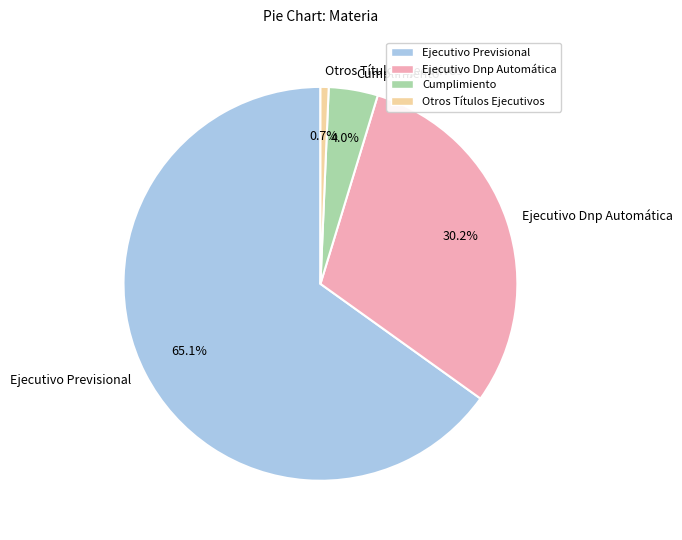

What is the largest slice in the pie chart?

Ejecutivo Previsional